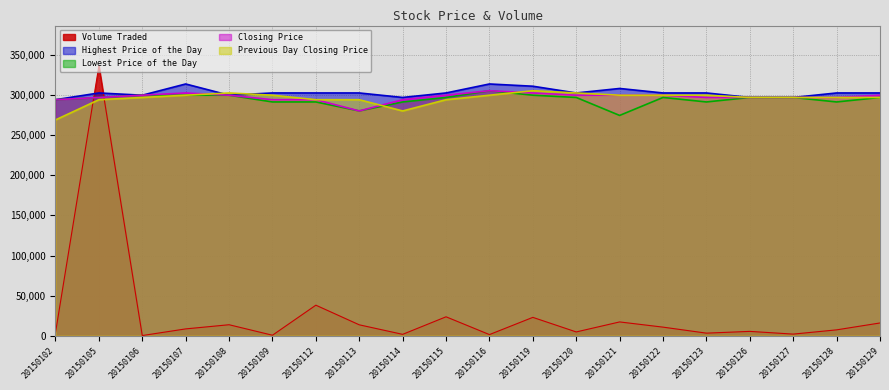

Where is Closing Price nearest to the value 293035?

20150102